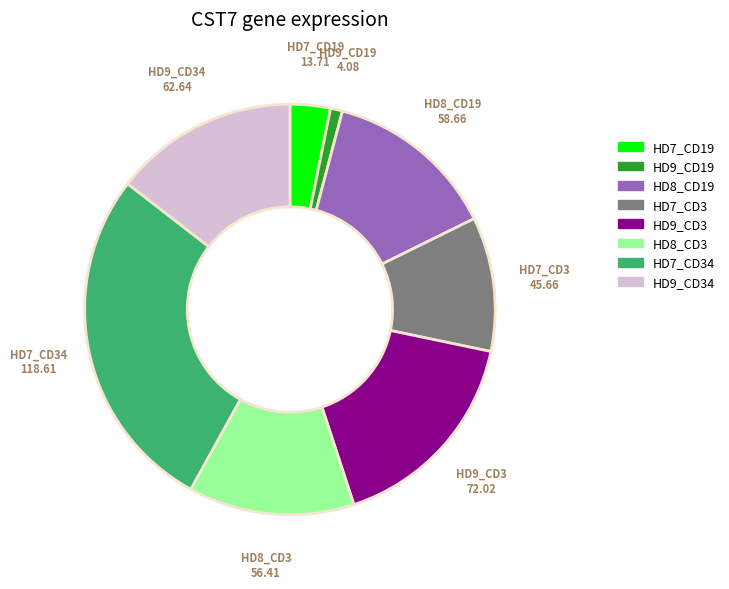

Is there any slice that represents more than half of the pie?

No